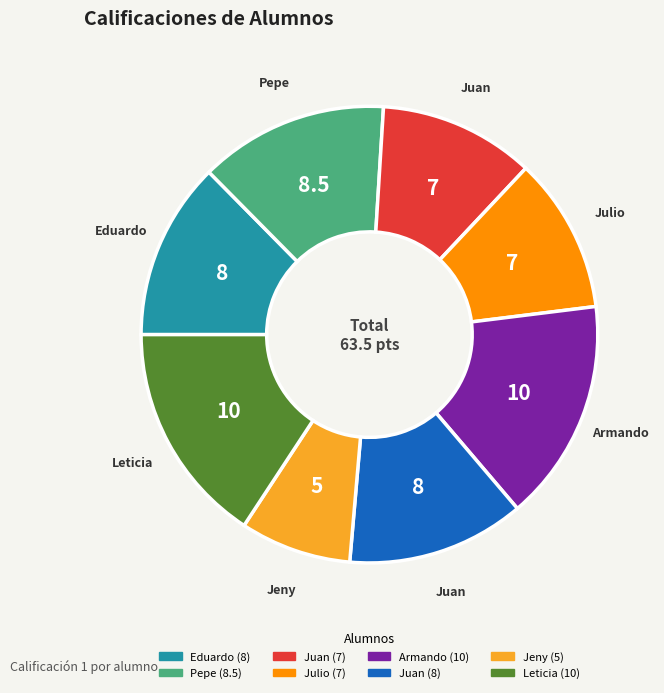

Is there a majority slice in this chart?

No